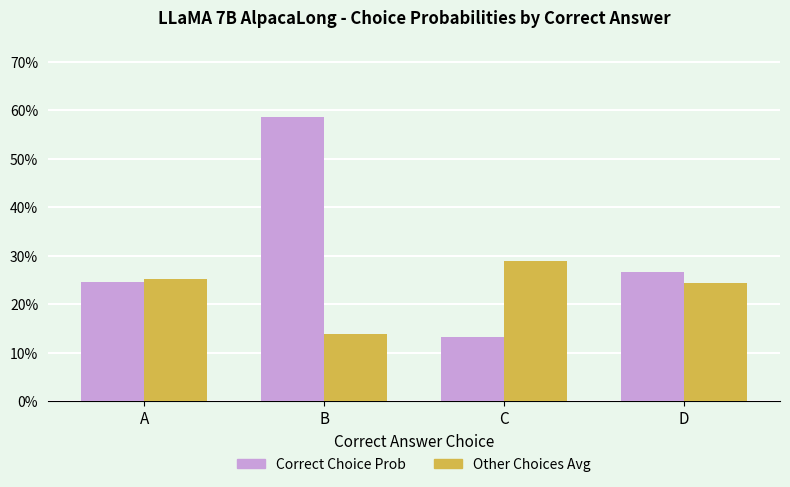

Rank the series at C from highest to lowest value.

Other Choices Avg, Correct Choice Prob